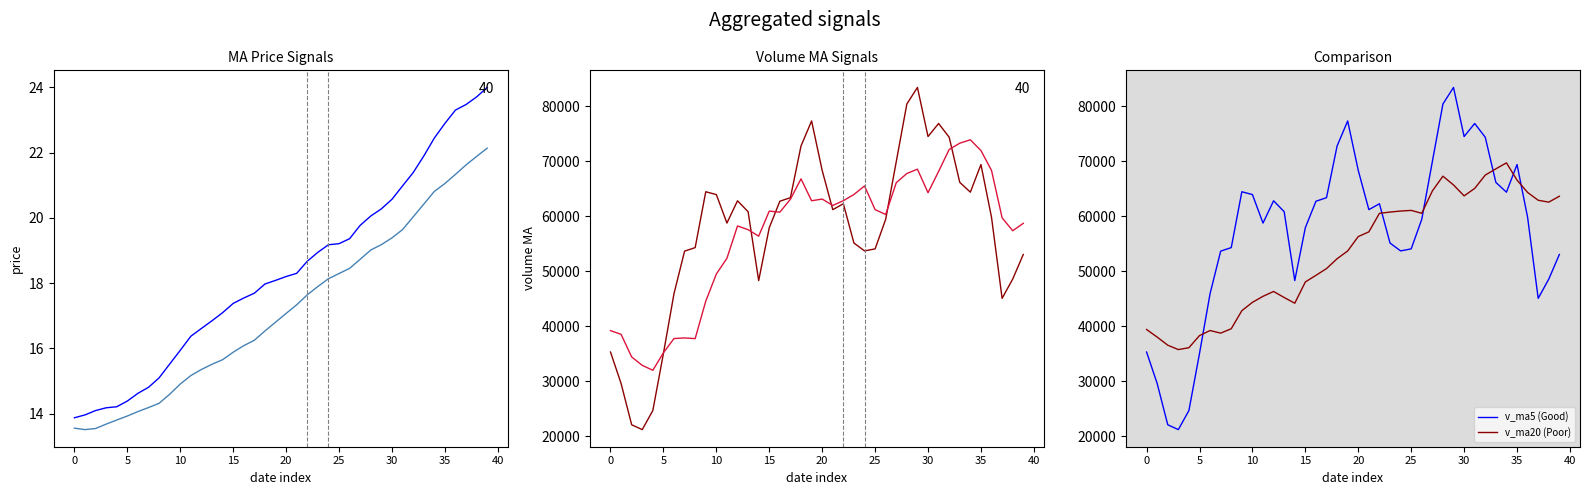

What is the sum of all v_ma10 values?

2267520.2